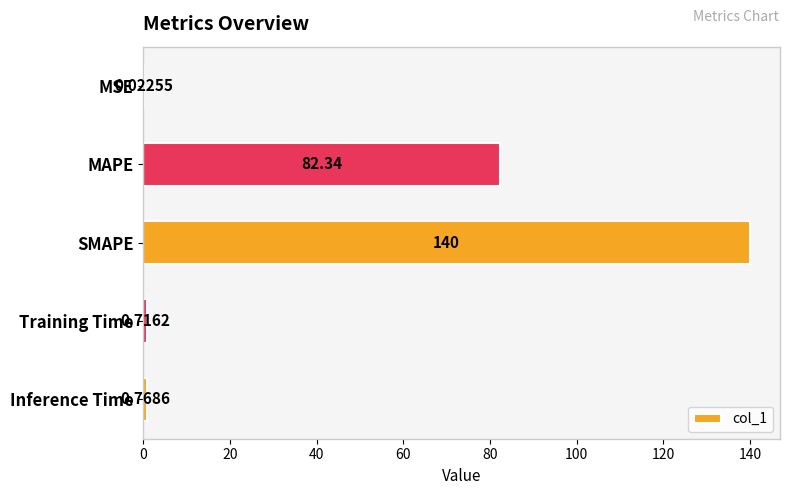

What is the sum of the values at Inference Time and MAPE?

83.1